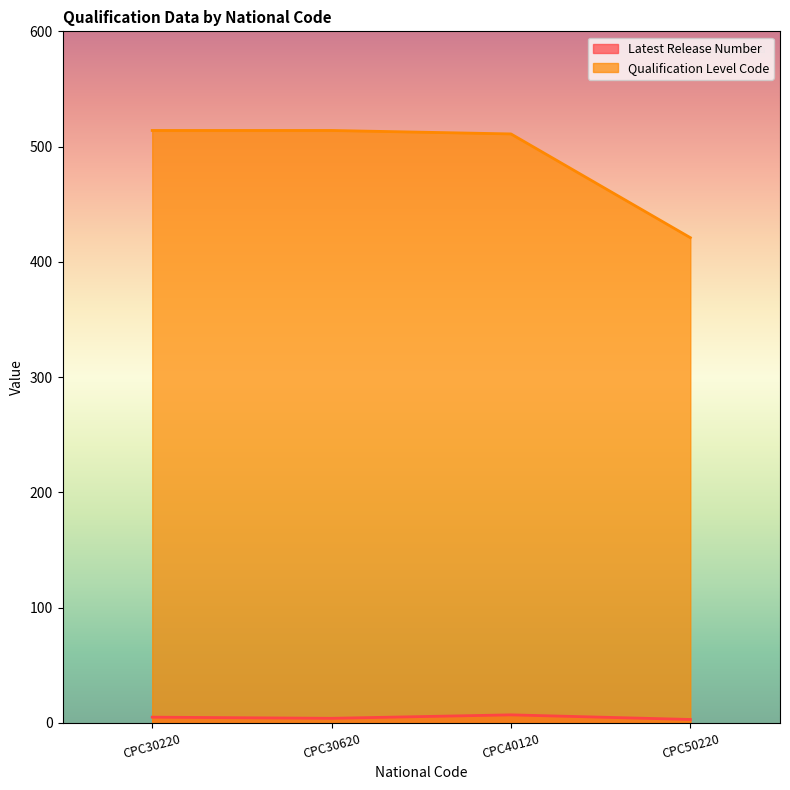

True or false: Latest Release Number and Qualification Level Code intersect in this chart.

False